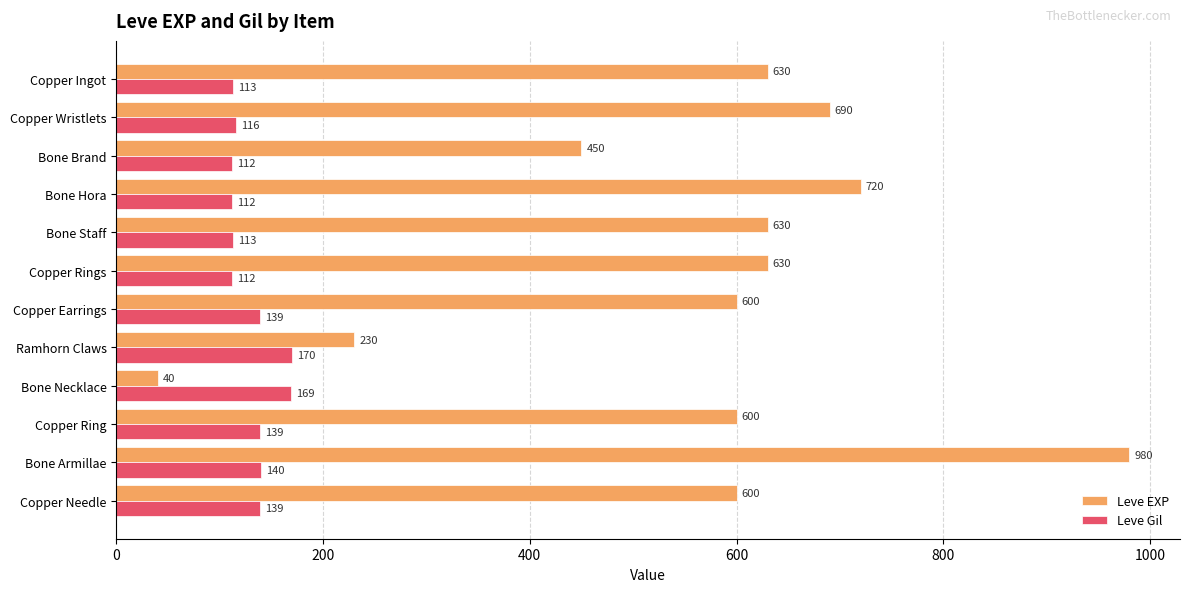

At which label is Leve Gil closest to 141?

Bone Armillae